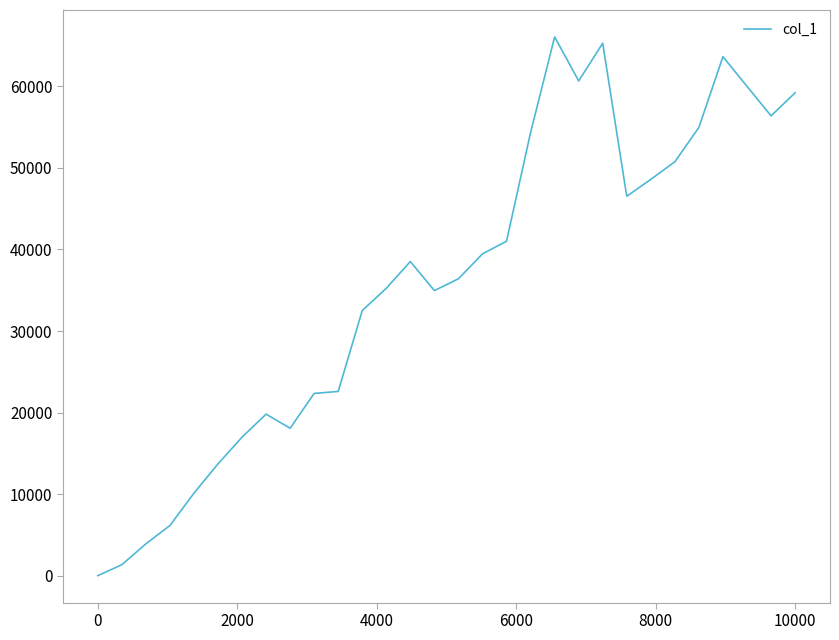

What is the sum of all values?

1079478